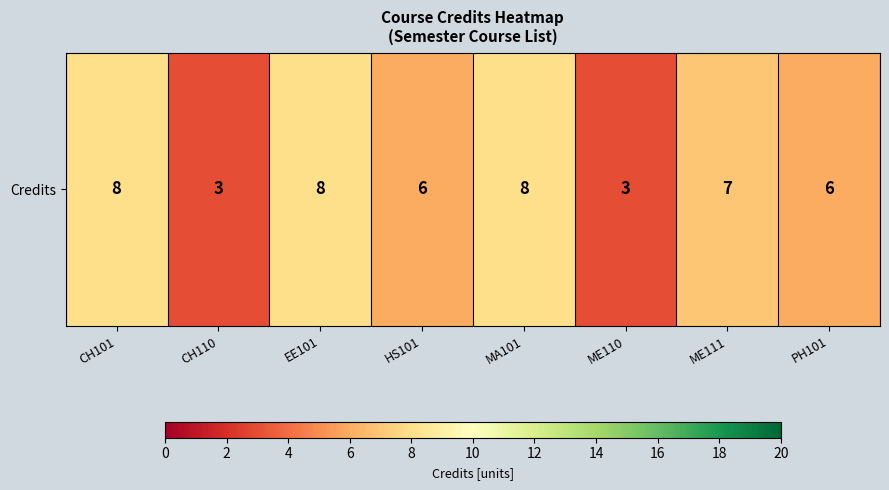

How many categories are shown in the chart?

8